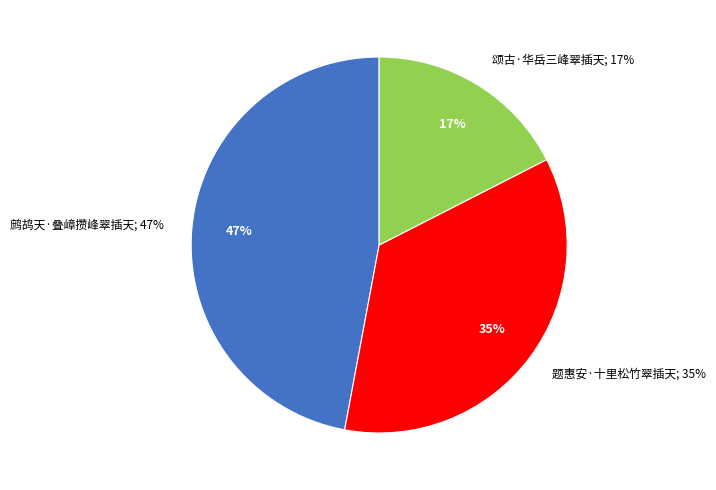

What percentage is the 颂古·华岳三峰翠插天 slice, to the nearest percent?

17%